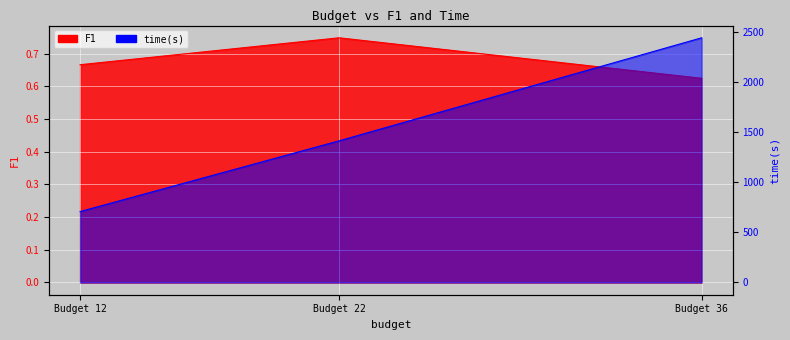

Is the value of F1 at Budget 36 greater than the value of time(s) at Budget 12?

No